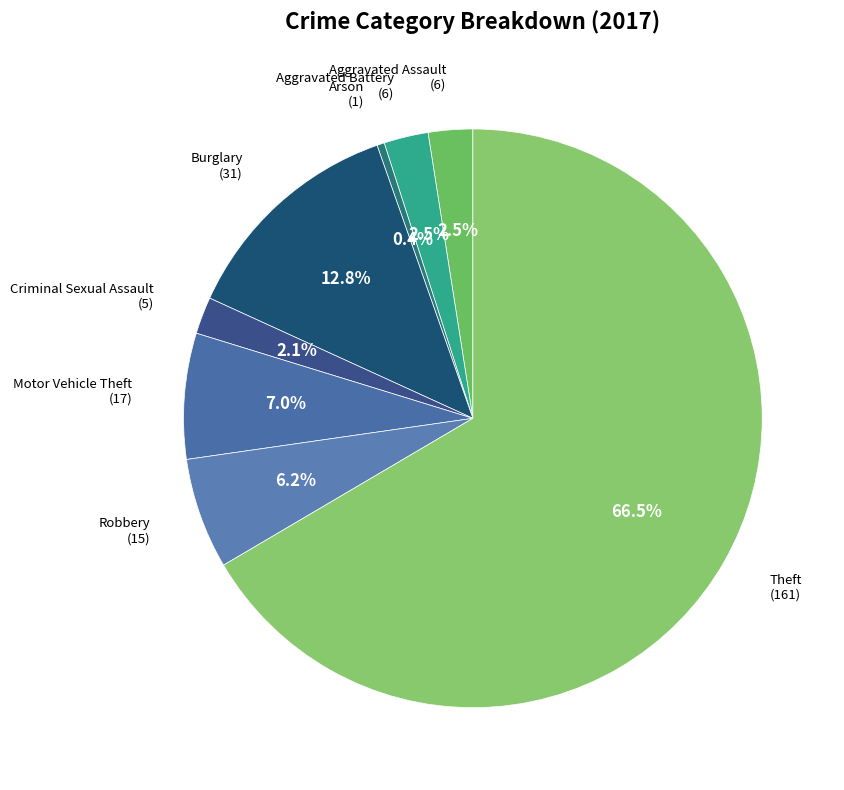

How many segments does this pie chart have?

8